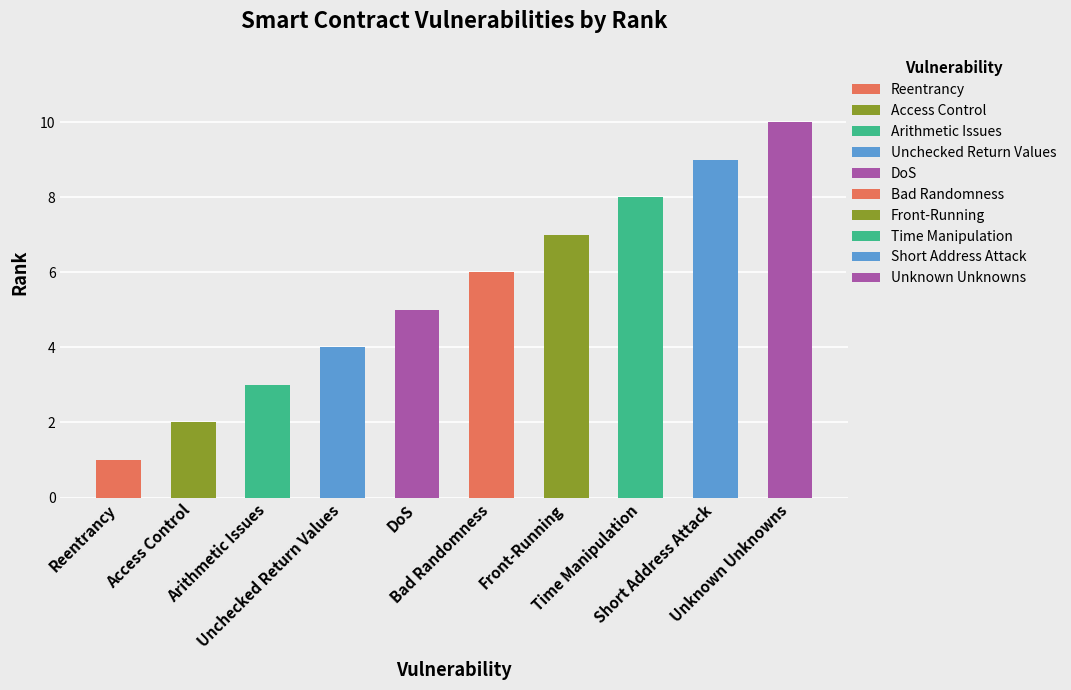

What is the difference between the values at Unchecked Return Values and DoS?

1